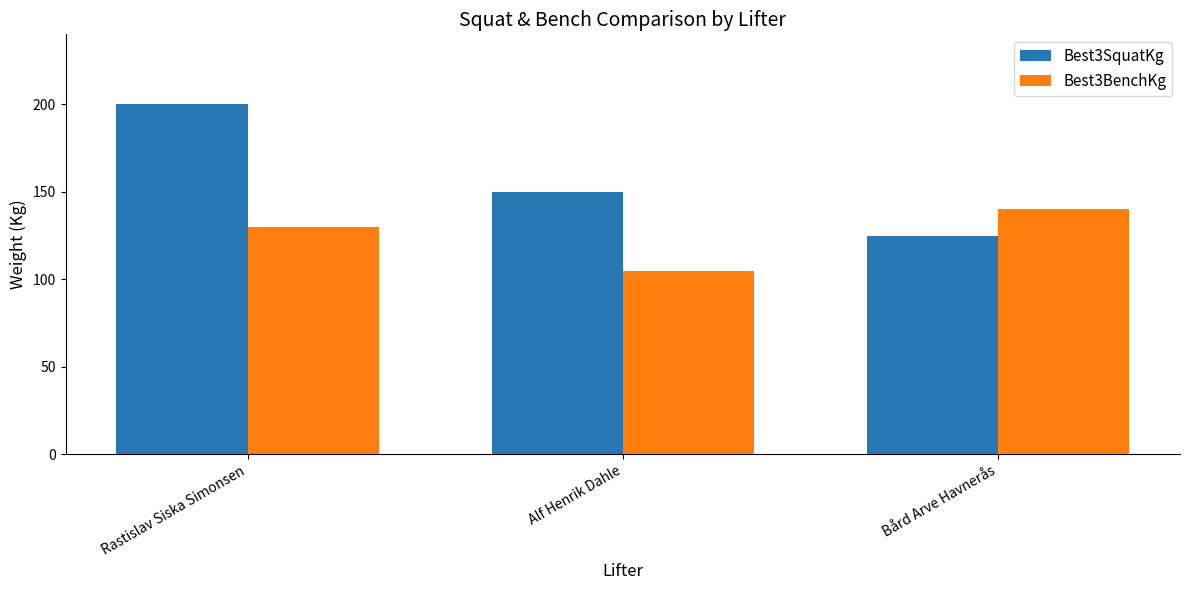

How many Best3BenchKg values are between 105 and 140?

3